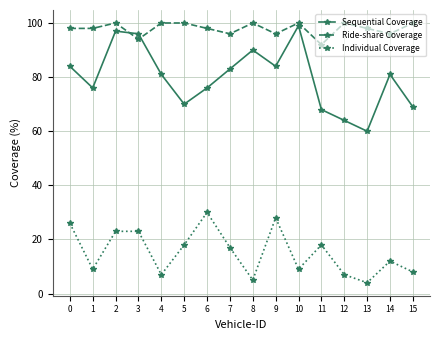

What is the greatest value displayed?

100